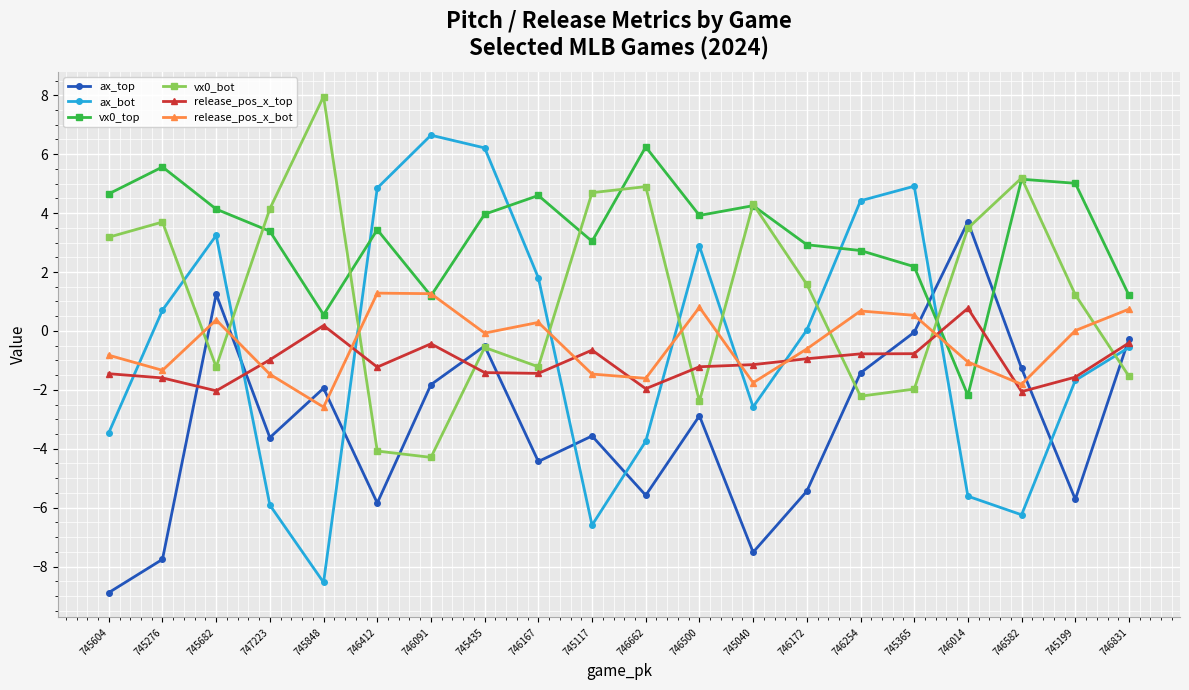

At which label is release_pos_x_top closest to 0?

745848